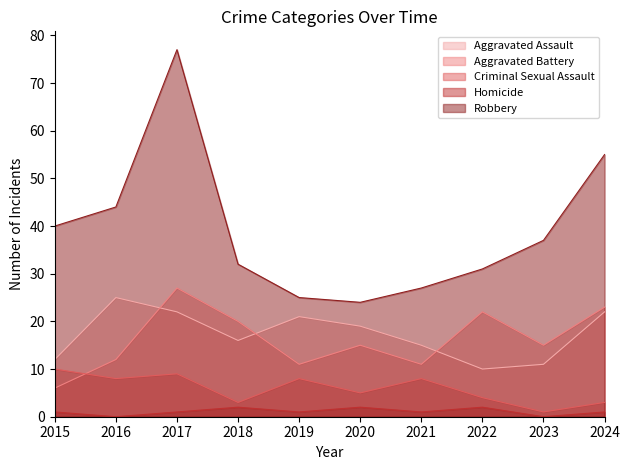

What is the total value across all series at 2015?

69